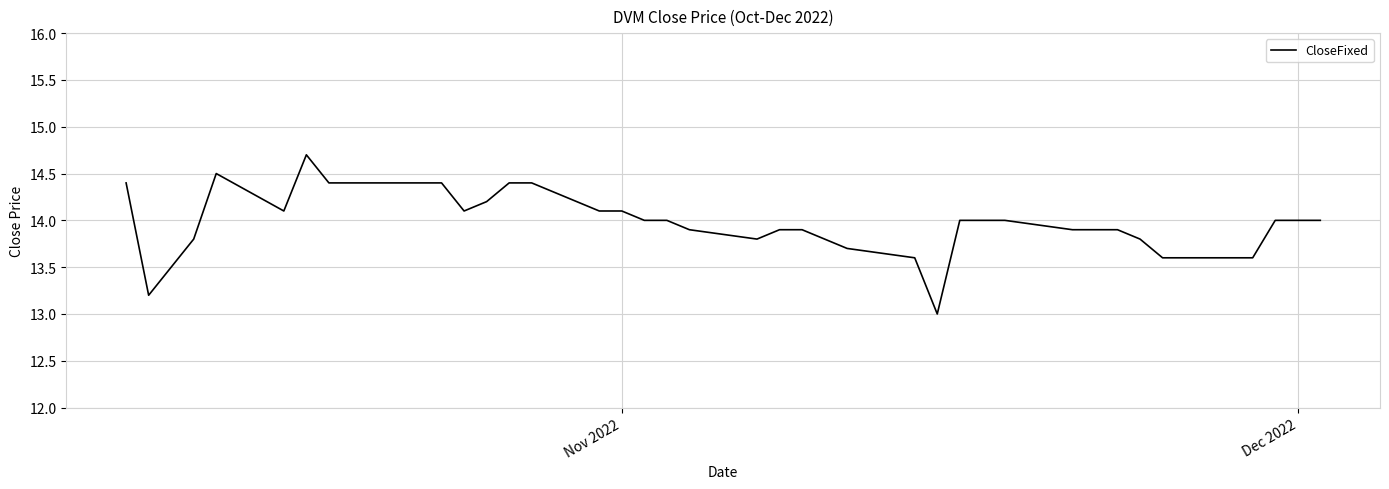

What is the smallest value displayed?

13.0